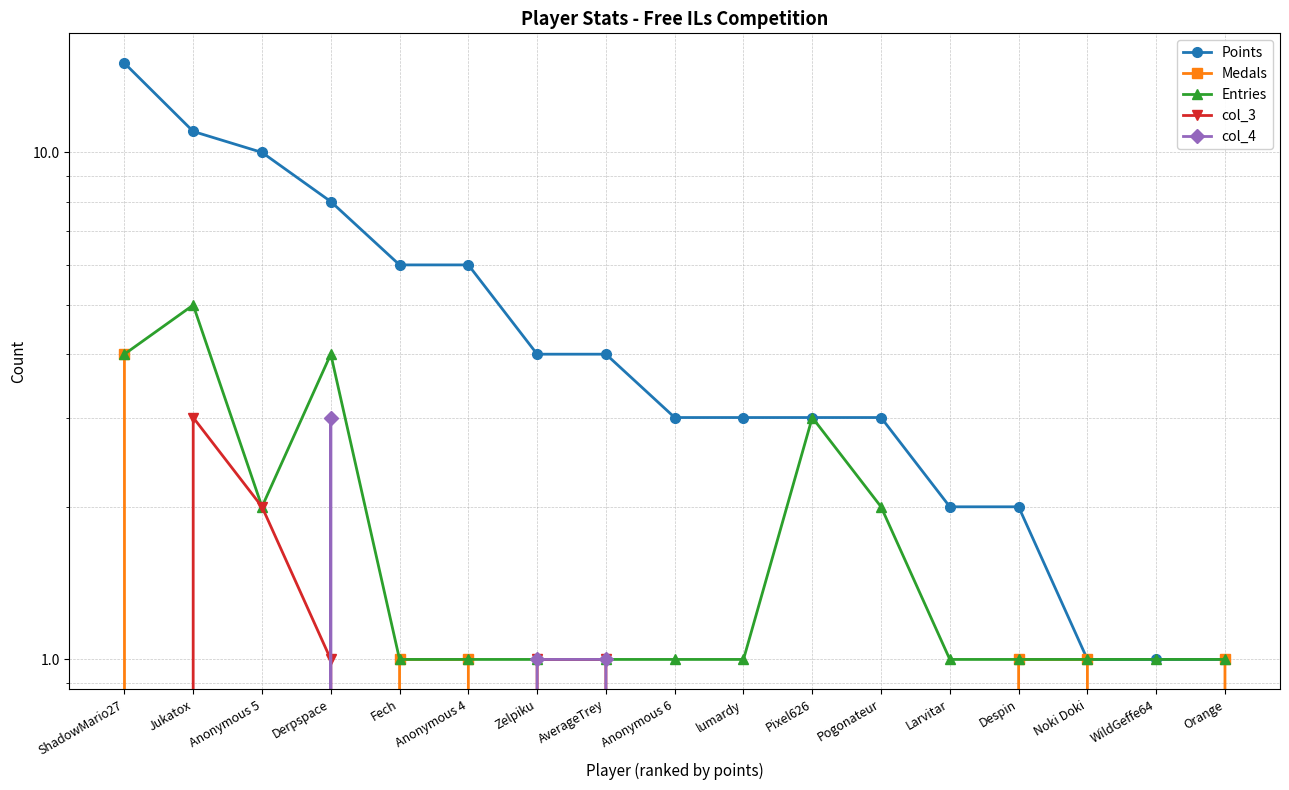

Reading left to right, transcribe all the data shown in this chart.

Points: ShadowMario27=15	Jukatox=11	Anonymous 5=10	Derpspace=8	Fech=6	Anonymous 4=6	Zelpiku=4	AverageTrey=4	Anonymous 6=3	lumardy=3	Pixel626=3	Pogonateur=3	Larvitar=2	Despin=2	Noki Doki=1	WildGeffe64=1	Orange=1
Medals: ShadowMario27=4	Jukatox=0	Anonymous 5=0	Derpspace=0	Fech=1	Anonymous 4=1	Zelpiku=0	AverageTrey=0	Anonymous 6=0	lumardy=0	Pixel626=0	Pogonateur=0	Larvitar=0	Despin=1	Noki Doki=1	WildGeffe64=0	Orange=1
Entries: ShadowMario27=4	Jukatox=5	Anonymous 5=2	Derpspace=4	Fech=1	Anonymous 4=1	Zelpiku=1	AverageTrey=1	Anonymous 6=1	lumardy=1	Pixel626=3	Pogonateur=2	Larvitar=1	Despin=1	Noki Doki=1	WildGeffe64=1	Orange=1
col_3: ShadowMario27=0	Jukatox=3	Anonymous 5=2	Derpspace=1	Fech=0	Anonymous 4=0	Zelpiku=1	AverageTrey=1	Anonymous 6=0	lumardy=0	Pixel626=0	Pogonateur=0	Larvitar=0	Despin=0	Noki Doki=0	WildGeffe64=0	Orange=0
col_4: ShadowMario27=0	Jukatox=0	Anonymous 5=0	Derpspace=3	Fech=0	Anonymous 4=0	Zelpiku=1	AverageTrey=1	Anonymous 6=0	lumardy=0	Pixel626=0	Pogonateur=0	Larvitar=0	Despin=0	Noki Doki=0	WildGeffe64=0	Orange=0